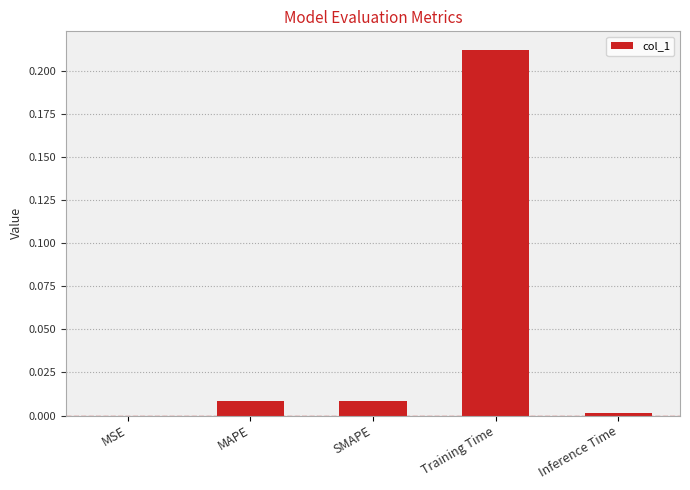

Is it true that the value at MSE is 0.0?

True